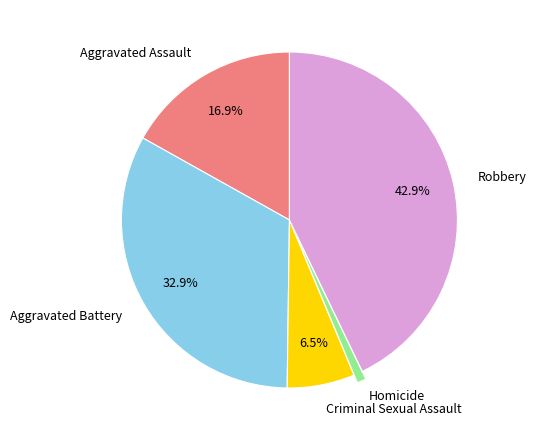

Count the number of slices in the pie.

5